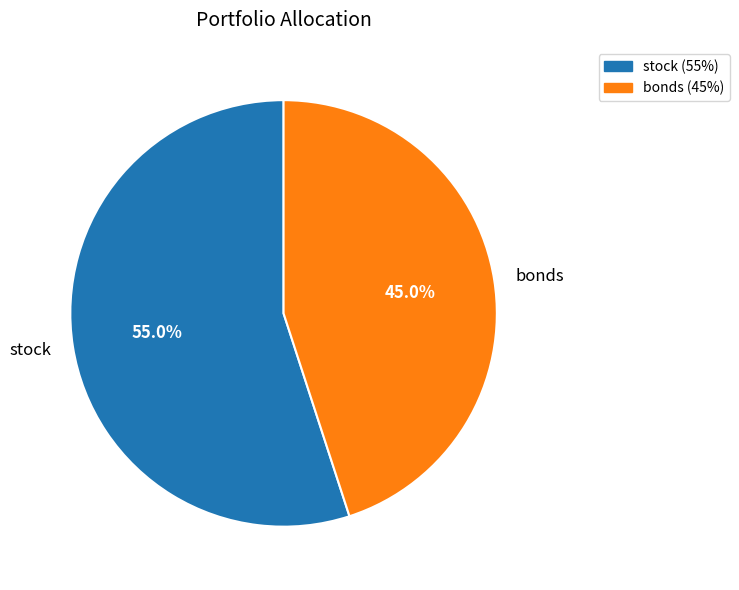

How many segments does this pie chart have?

2